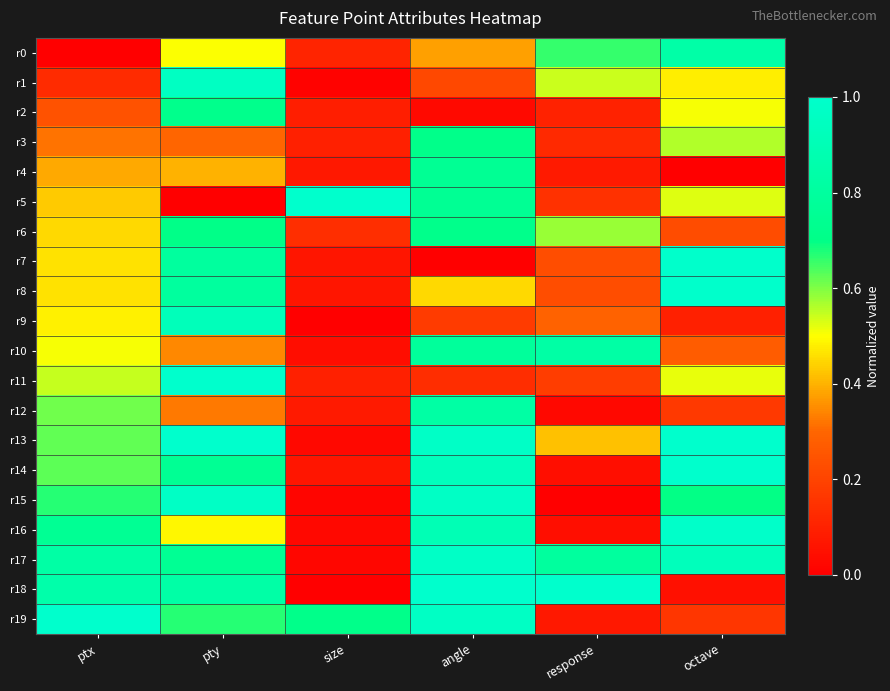

Reading left to right, list all the values displayed in this chart.

r0: ptx=0.0	pty=0.5	size=0.1	angle=0.4	response=0.7	octave=0.8
r1: ptx=0.1	pty=1.0	size=0.0	angle=0.2	response=0.5	octave=0.5
r2: ptx=0.2	pty=0.7	size=0.1	angle=0.0	response=0.1	octave=0.5
r3: ptx=0.3	pty=0.3	size=0.1	angle=0.7	response=0.1	octave=0.6
r4: ptx=0.4	pty=0.4	size=0.1	angle=0.8	response=0.1	octave=0.0
r5: ptx=0.4	pty=0.0	size=1.0	angle=0.8	response=0.1	octave=0.5
r6: ptx=0.4	pty=0.7	size=0.1	angle=0.7	response=0.6	octave=0.2
r7: ptx=0.5	pty=0.8	size=0.1	angle=0.0	response=0.2	octave=1.0
r8: ptx=0.5	pty=0.8	size=0.1	angle=0.5	response=0.2	octave=1.0
r9: ptx=0.5	pty=0.9	size=0.0	angle=0.2	response=0.3	octave=0.1
r10: ptx=0.5	pty=0.3	size=0.0	angle=0.8	response=0.8	octave=0.3
r11: ptx=0.5	pty=1.0	size=0.1	angle=0.1	response=0.2	octave=0.5
r12: ptx=0.6	pty=0.3	size=0.1	angle=0.8	response=0.0	octave=0.2
r13: ptx=0.6	pty=1.0	size=0.0	angle=1.0	response=0.4	octave=1.0
r14: ptx=0.6	pty=0.8	size=0.1	angle=0.9	response=0.0	octave=1.0
r15: ptx=0.7	pty=1.0	size=0.0	angle=1.0	response=0.0	octave=0.7
r16: ptx=0.8	pty=0.5	size=0.0	angle=0.9	response=0.0	octave=1.0
r17: ptx=0.8	pty=0.8	size=0.0	angle=1.0	response=0.8	octave=0.9
r18: ptx=0.8	pty=0.8	size=0.0	angle=1.0	response=1.0	octave=0.0
r19: ptx=1.0	pty=0.7	size=0.7	angle=1.0	response=0.1	octave=0.2